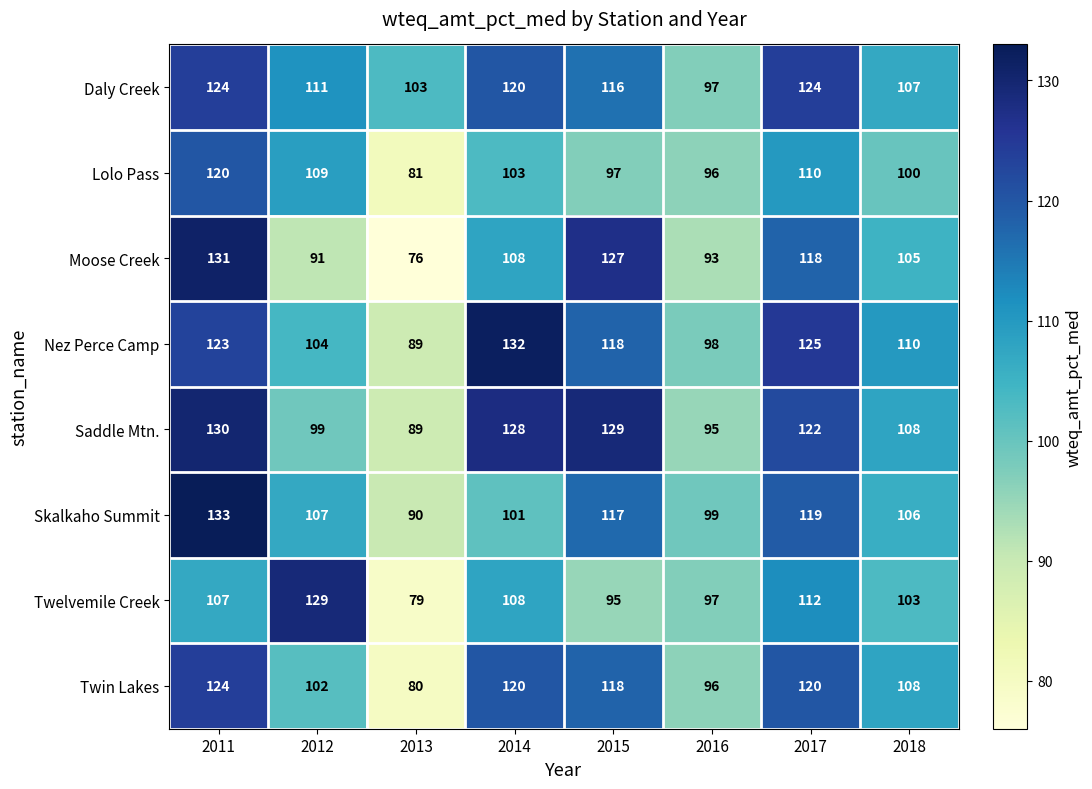

True or false: Twelvemile Creek has a value of 228 at 2012.

False